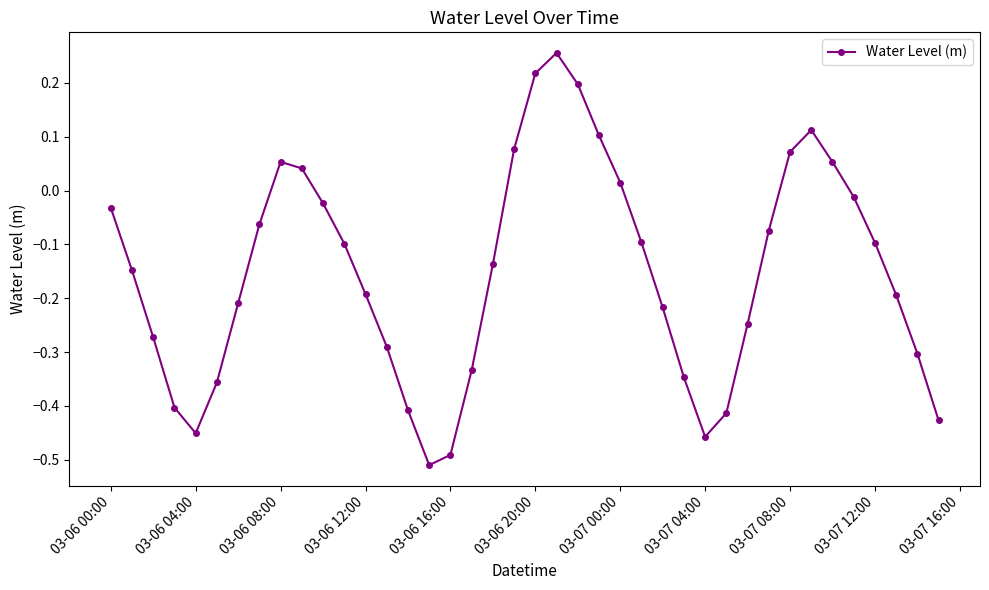

How many interior local valleys (lower than both neighbors) does the data have?

3